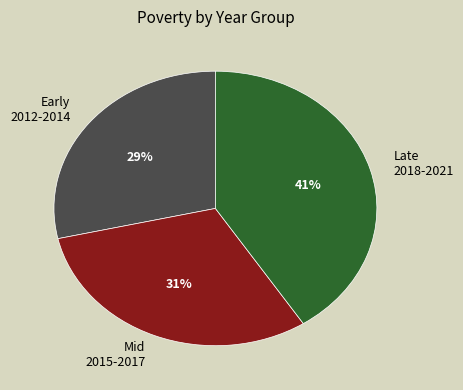

What is the smallest slice in the pie chart?

Early 2012-2014